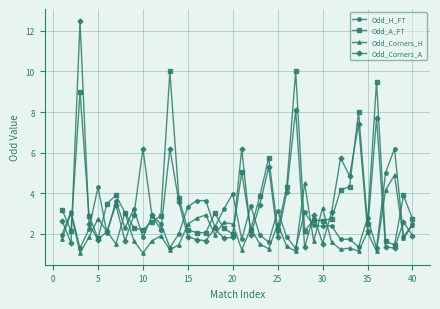

What is the minimum value for Odd_A_FT?

1.4